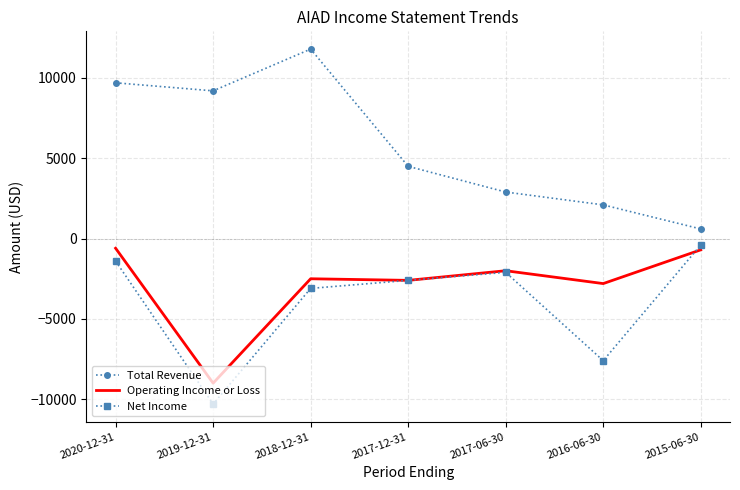

What is the smallest value displayed?

-10300